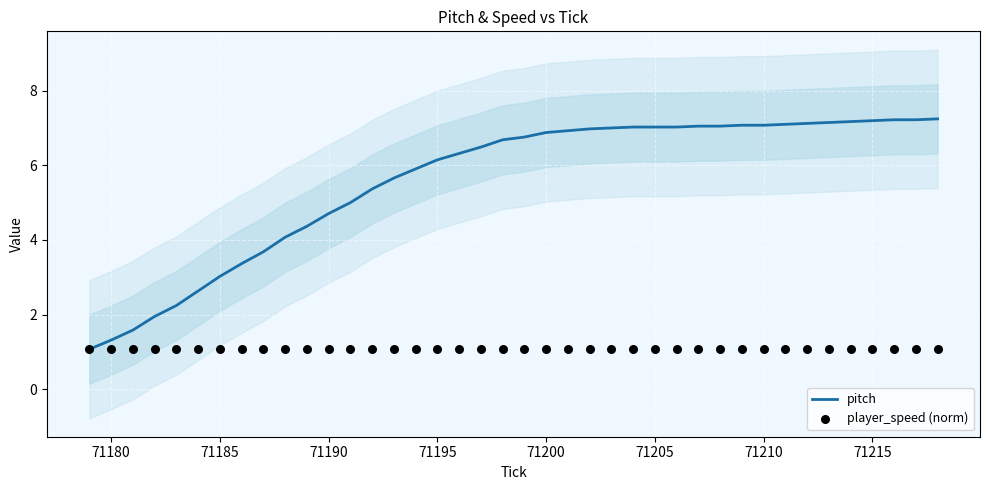

What is the maximum value for pitch?

7.2